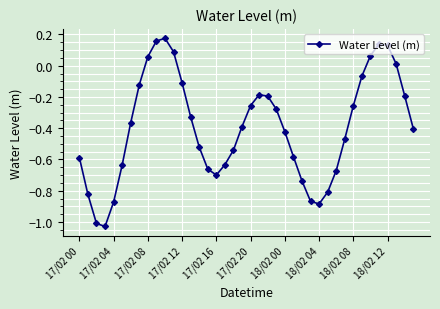

Is this an area chart (filled region under the line)?

No